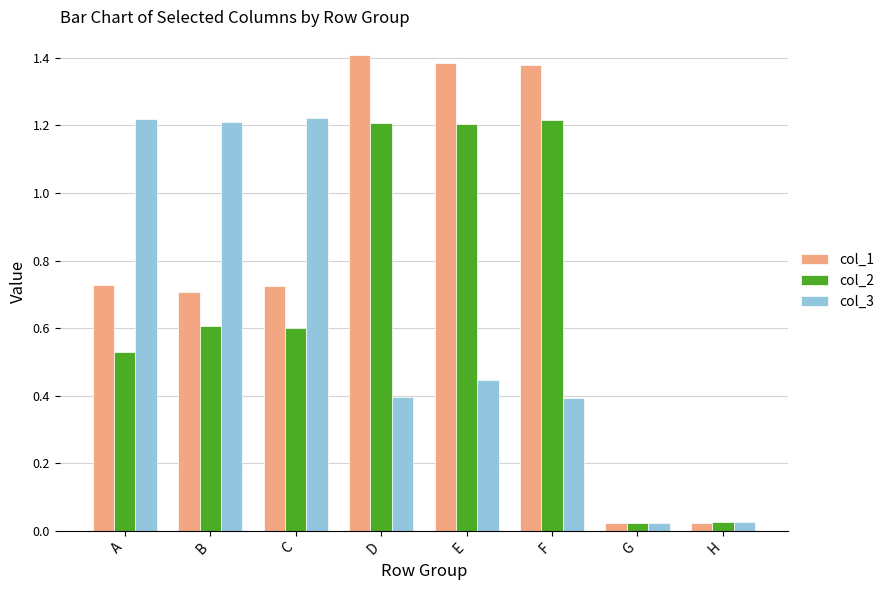

True or false: col_1 has a value of 0.2 at C.

False